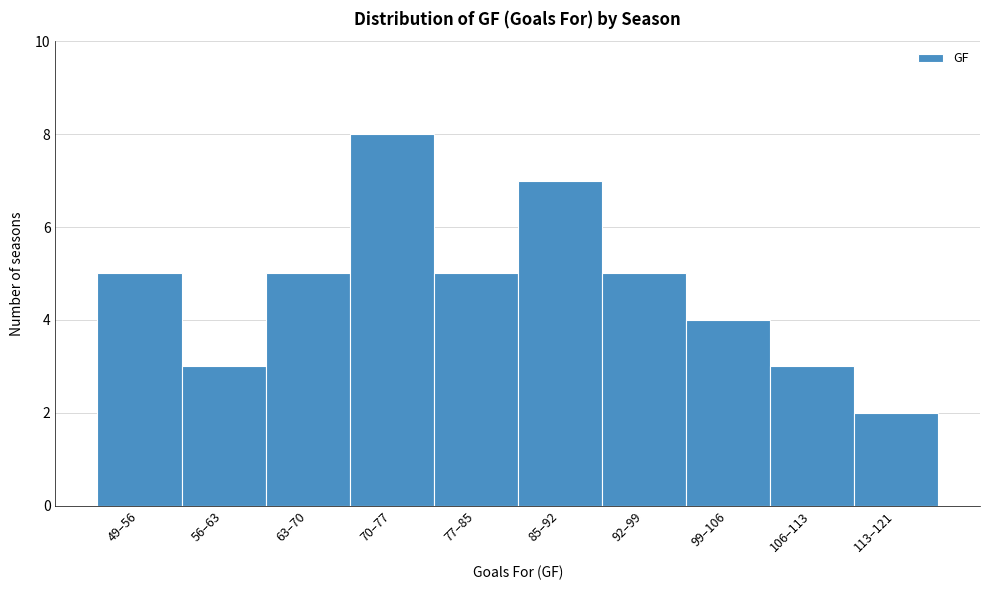

Reading left to right, extract all data points from this chart.

49–56=5	56–63=3	63–70=5	70–77=8	77–85=5	85–92=7	92–99=5	99–106=4	106–113=3	113–121=2